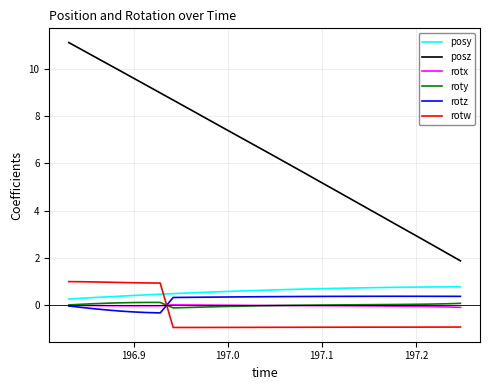

Which series has the largest total across all categories?

posz